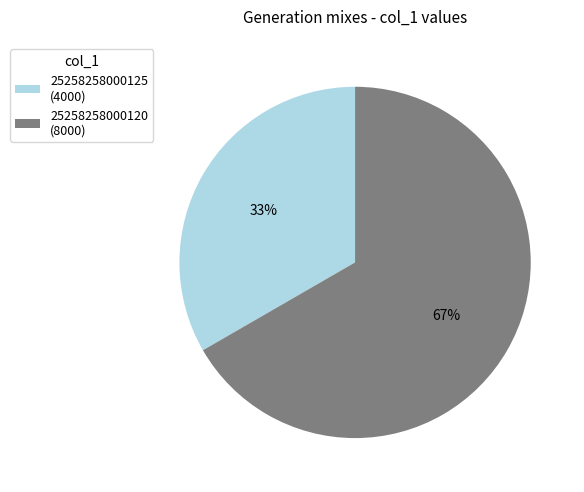

Is it true that 25258258000120 is 67% of the pie?

True